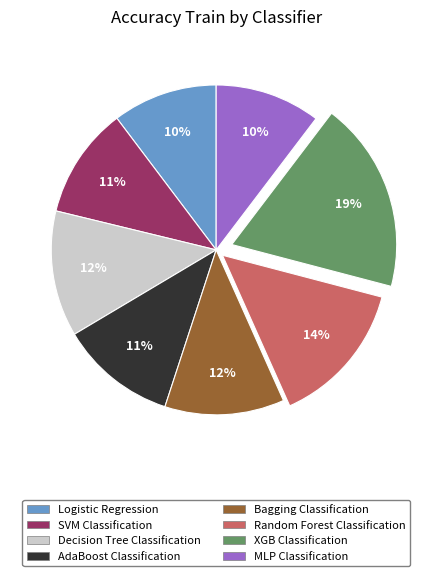

Is there any slice that represents more than half of the pie?

No